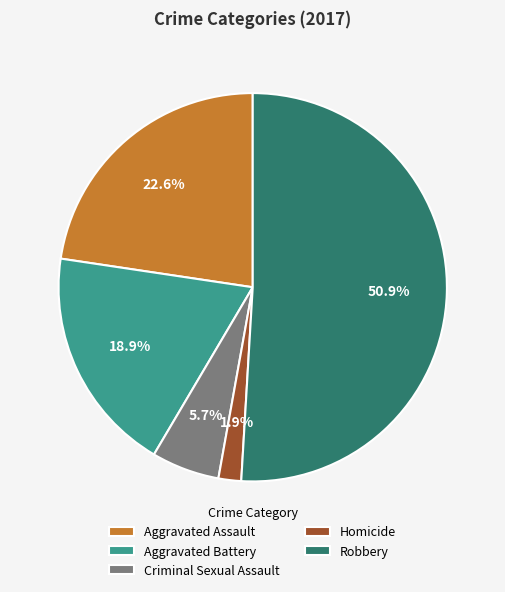

To the nearest percent, what percentage of the pie is Homicide?

2%